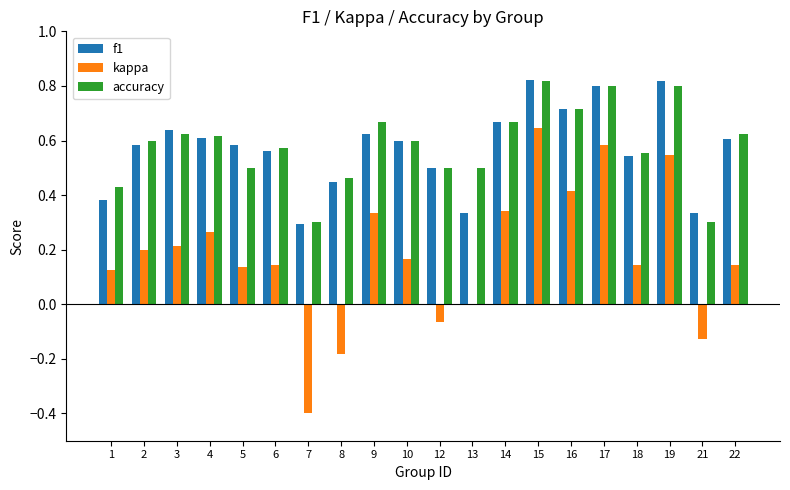

What are all the series names shown in the legend?

f1, kappa, accuracy